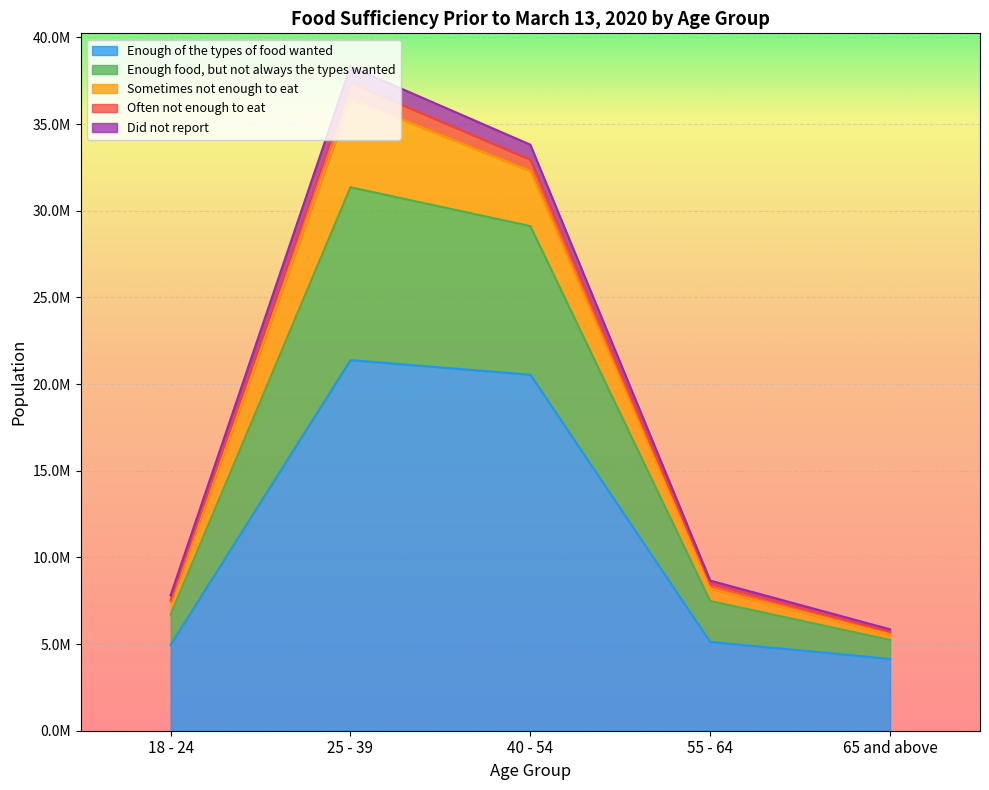

What are all the series names shown in the legend?

Enough of the types of food wanted, Enough food, but not always the types wanted, Sometimes not enough to eat, Often not enough to eat, Did not report